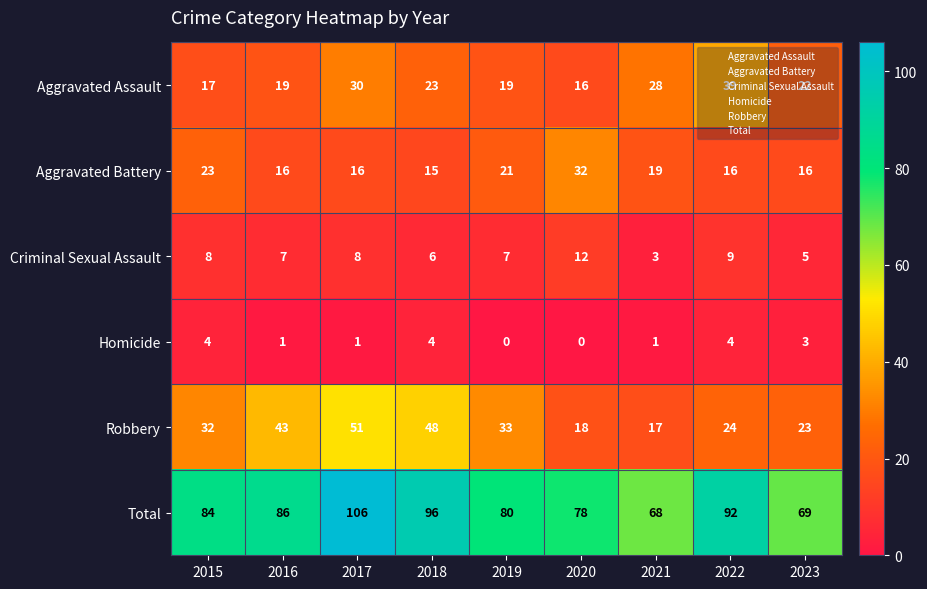

Which series changed the most between 2017 and 2022?

Robbery